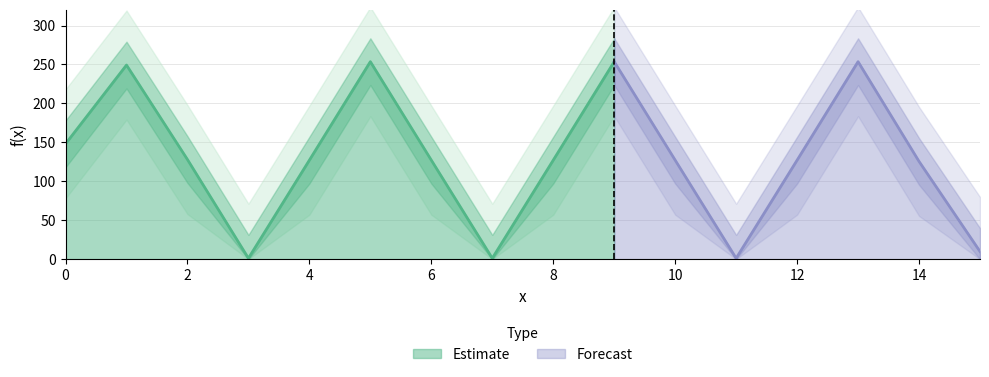

At which category does the chart reach its peak across all series?

5